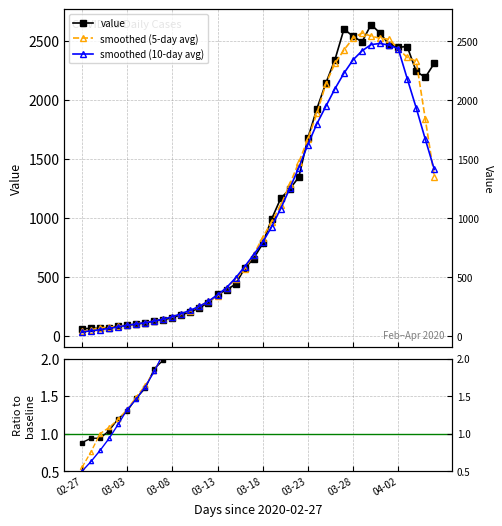

Which series has the largest total across all categories?

value